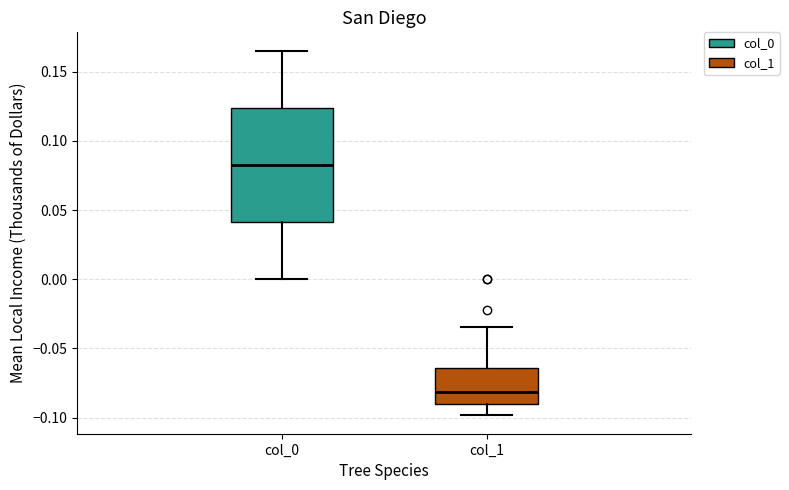

Reading left to right, read every box against the y-axis: the position of its median line, the range the box covers, and the ends of its whiskers. The values are not printed on the chart, so give them approximately, as read against the axis.

col_0: median 0.085, box 0.040 to 0.125, whiskers 0.000 to 0.165
col_1: median -0.080, box -0.090 to -0.065, whiskers -0.100 to -0.035